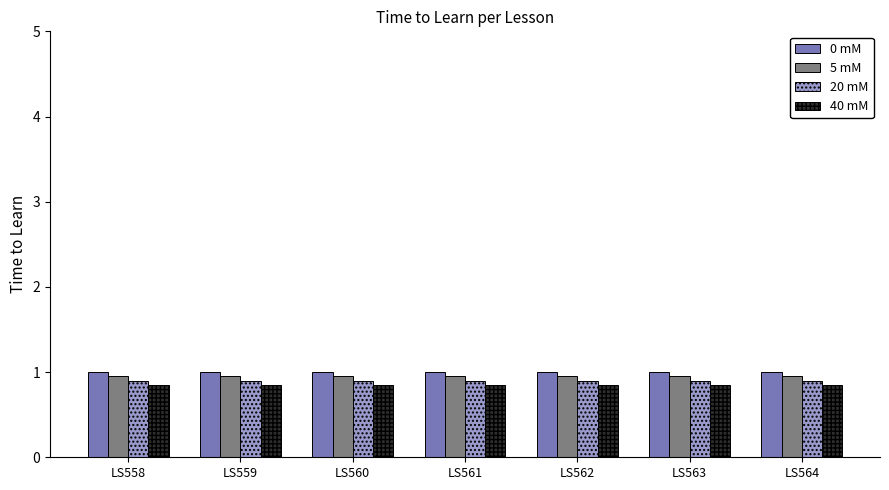

The value of 20 mM at LS564 is 0.6. True or false?

False